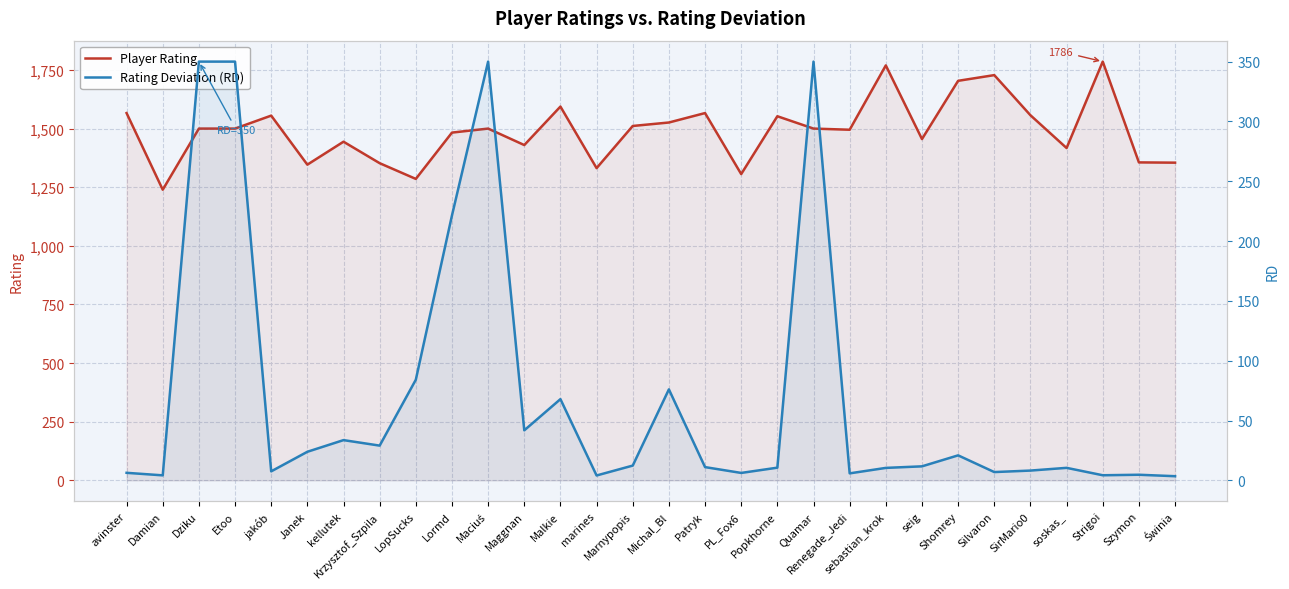

Reading left to right, extract all data points from this chart.

Player Rating: avinster=1566.1	Damian=1239.4	Dziku=1500.0	Etoo=1500.0	jakób=1555.3	Janek=1346.2	kellutek=1444.0	Krzysztof_Szpila=1352.5	LopSucks=1285.4	Lormd=1482.9	Maciuś=1500.0	Maggnan=1429.8	Malkie=1593.9	marines=1331.3	Marnypopis=1511.2	Michal_Bl=1525.9	Patryk=1566.2	PL_Fox6=1306.0	Popkhorne=1552.6	Quamar=1500.0	Renegade_Jedi=1495.0	sebastian_krok=1769.4	seig=1455.3	Shomrey=1703.7	Silvaron=1728.0	SirMario0=1556.9	soskas_=1417.1	Strigoi=1785.6	Szymon=1355.8	Świnia=1354.7
Rating Deviation (RD): avinster=6.3	Damian=4.2	Dziku=350.0	Etoo=350.0	jakób=7.5	Janek=23.9	kellutek=33.6	Krzysztof_Szpila=29.0	LopSucks=84.1	Lormd=221.4	Maciuś=350.0	Maggnan=41.8	Malkie=67.9	marines=4.1	Marnypopis=12.3	Michal_Bl=76.0	Patryk=11.1	PL_Fox6=6.2	Popkhorne=10.6	Quamar=350.0	Renegade_Jedi=5.8	sebastian_krok=10.4	seig=11.7	Shomrey=20.9	Silvaron=6.9	SirMario0=8.2	soskas_=10.4	Strigoi=4.3	Szymon=4.7	Świnia=3.5